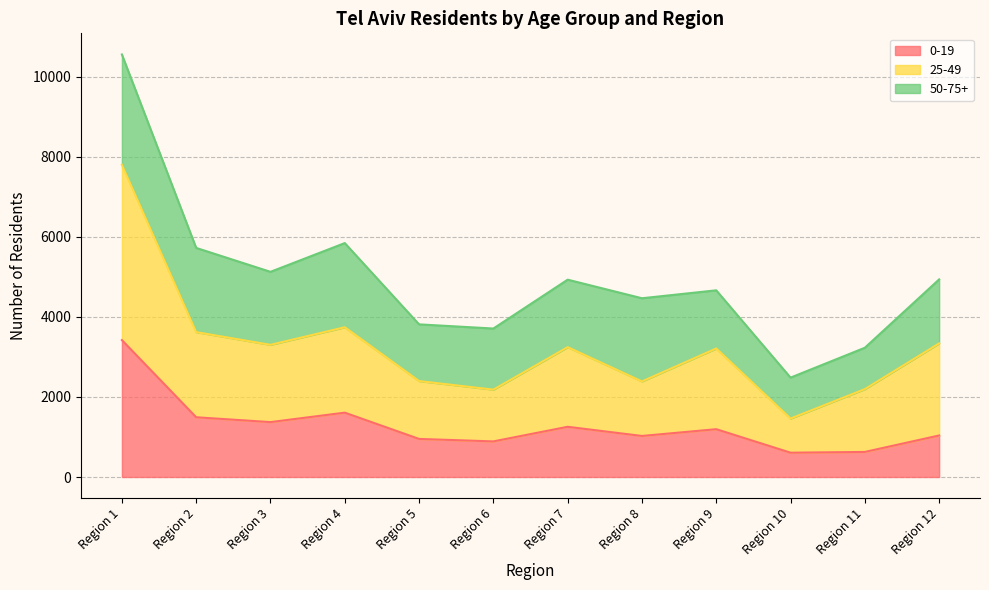

What is the total value across all series at Region 10?

2482